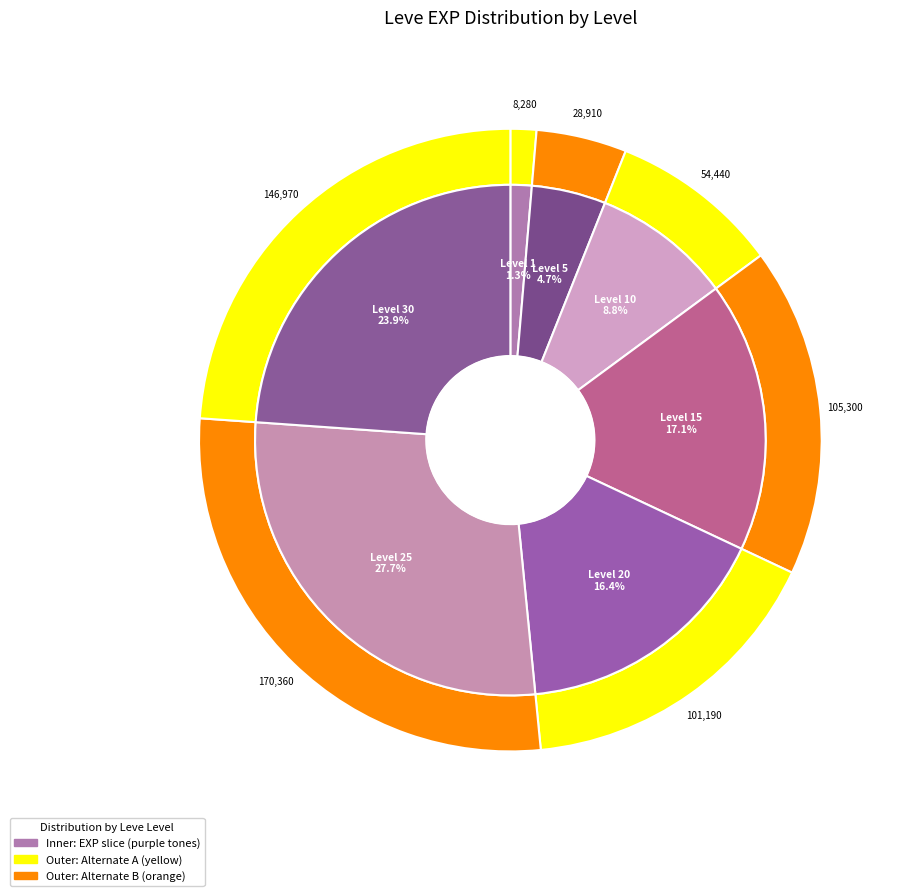

Which has a higher value, 15 or 1?

15